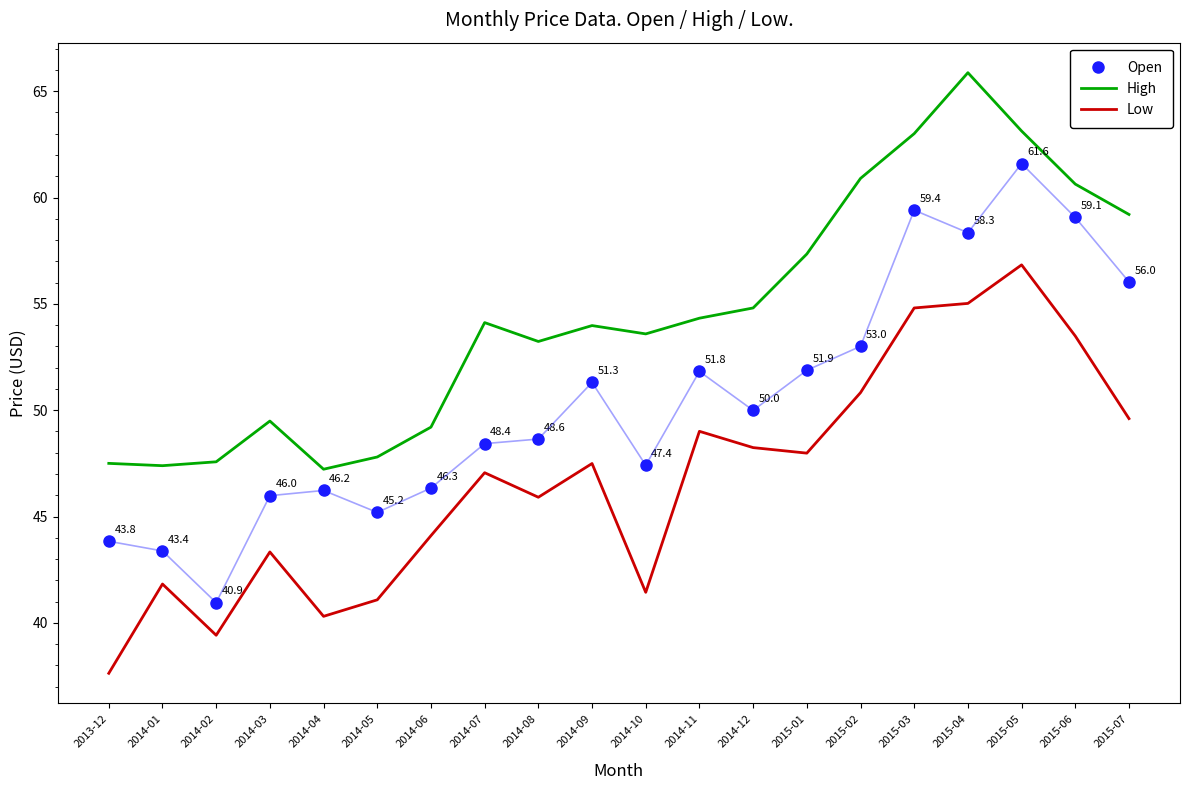

At which category is the sum across all series the highest?

2015-05